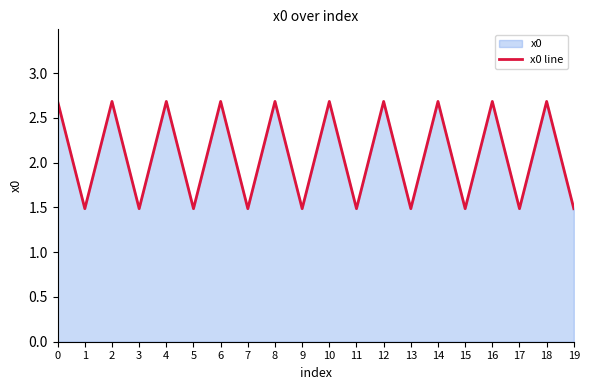

What is the maximum value shown in the chart?

2.7